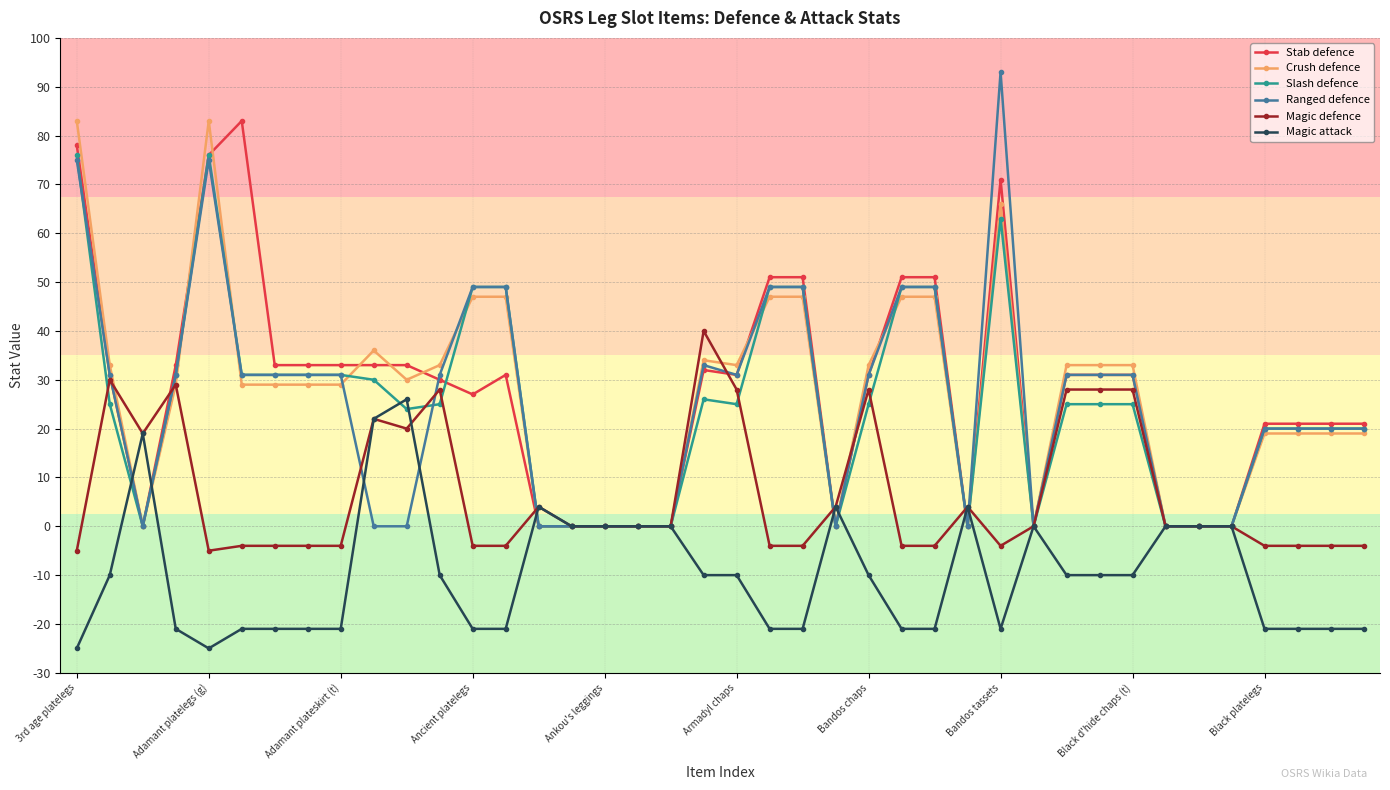

Which series has the widest spread of values?

Ranged defence